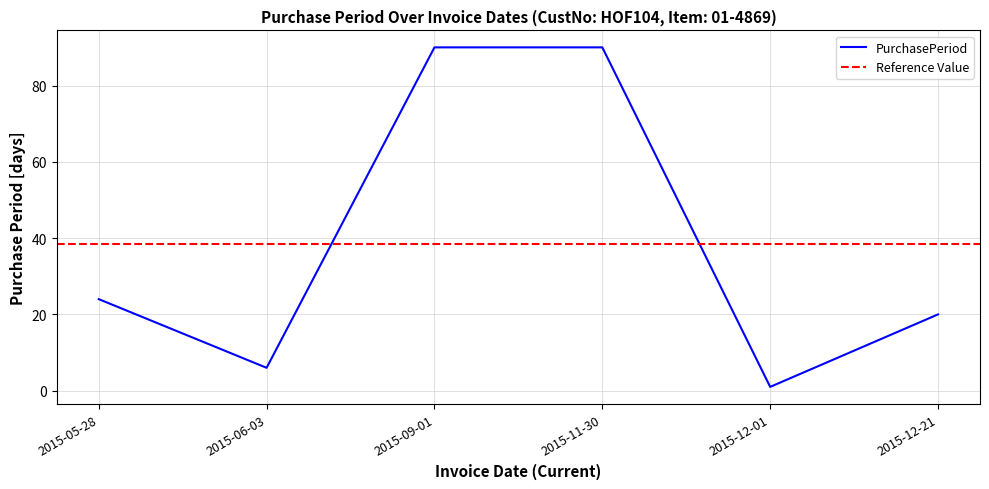

List the labels in order of value, smallest first.

2015-12-01, 2015-06-03, 2015-12-21, 2015-05-28, 2015-09-01, 2015-11-30